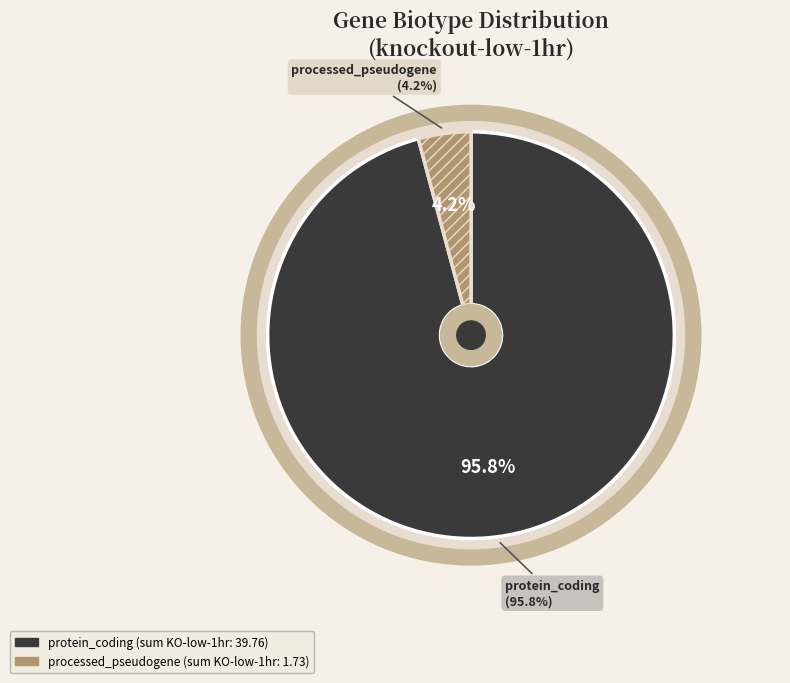

How many segments does this pie chart have?

2